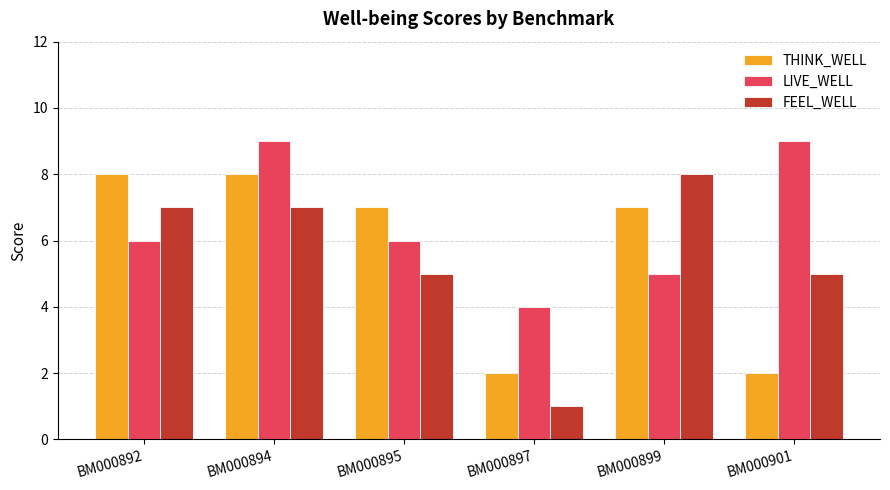

What is the value of the LIVE_WELL bar at the 4th from the left?

4